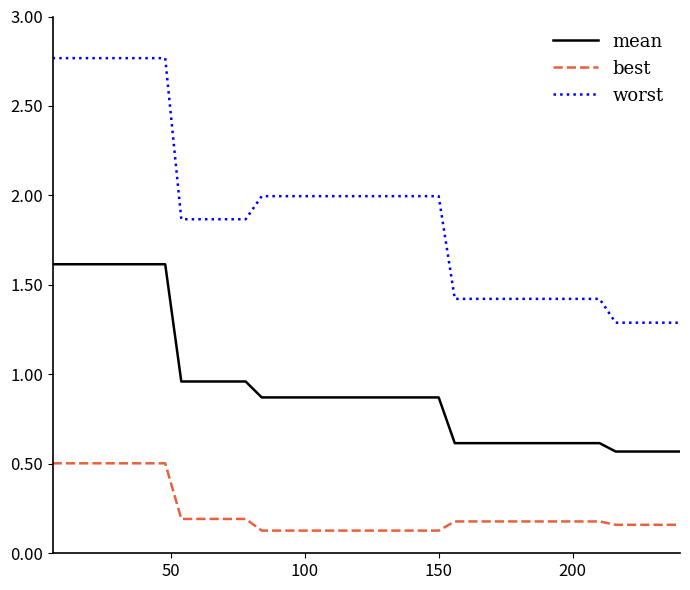

List the series in order of their peak value, lowest first.

best, mean, worst